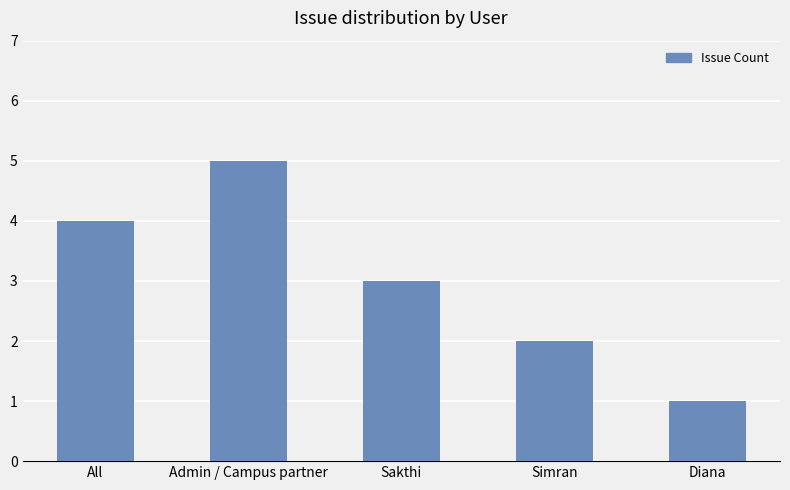

What is the label of the 3rd bar from the left?

Sakthi